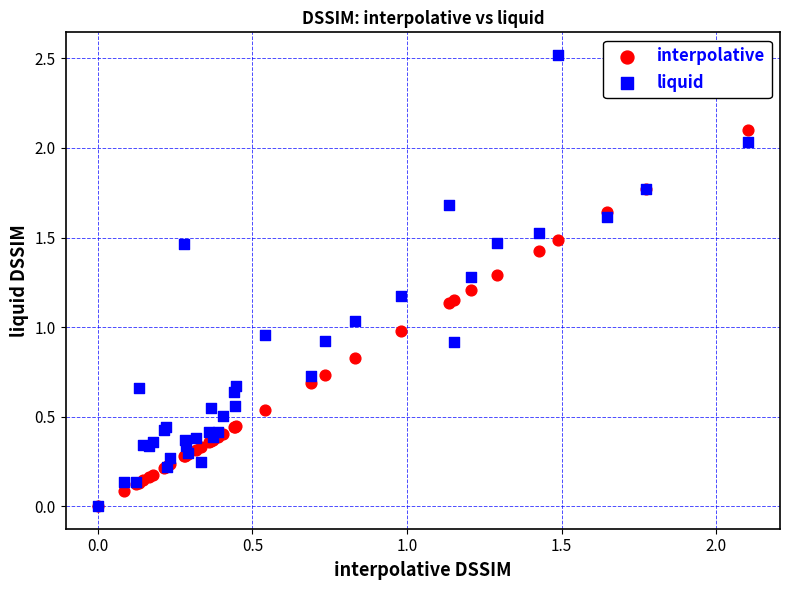

What are all the series names shown in the legend?

interpolative, liquid